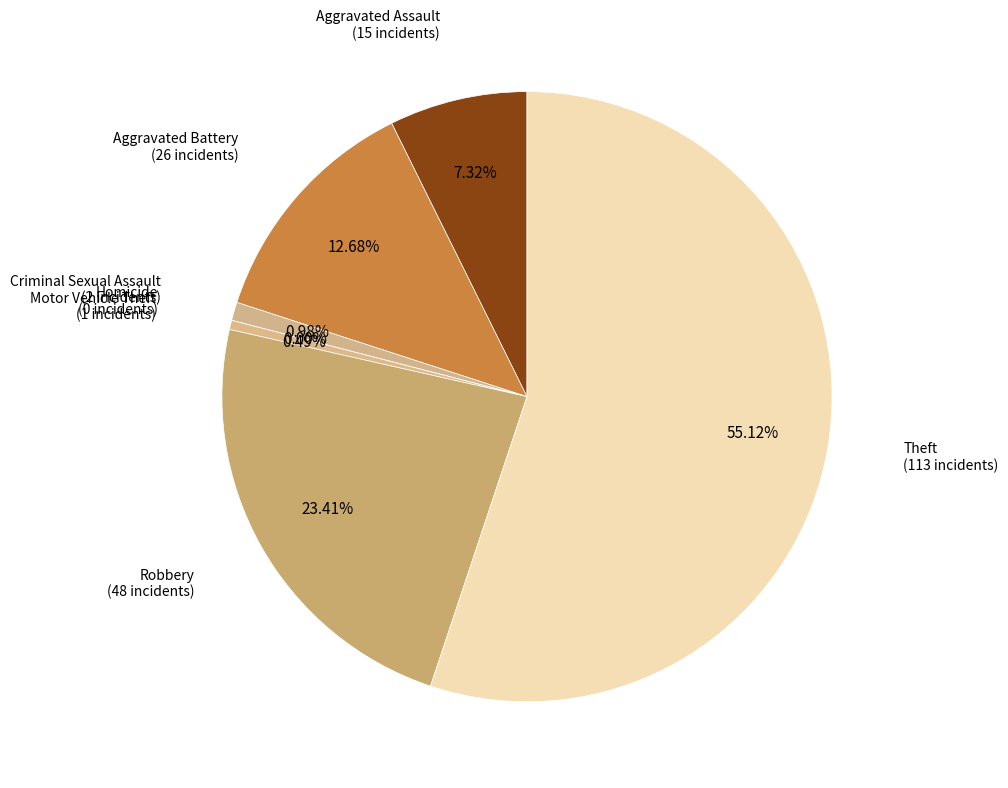

Is the sum of Theft and Aggravated Battery greater than half?

Yes